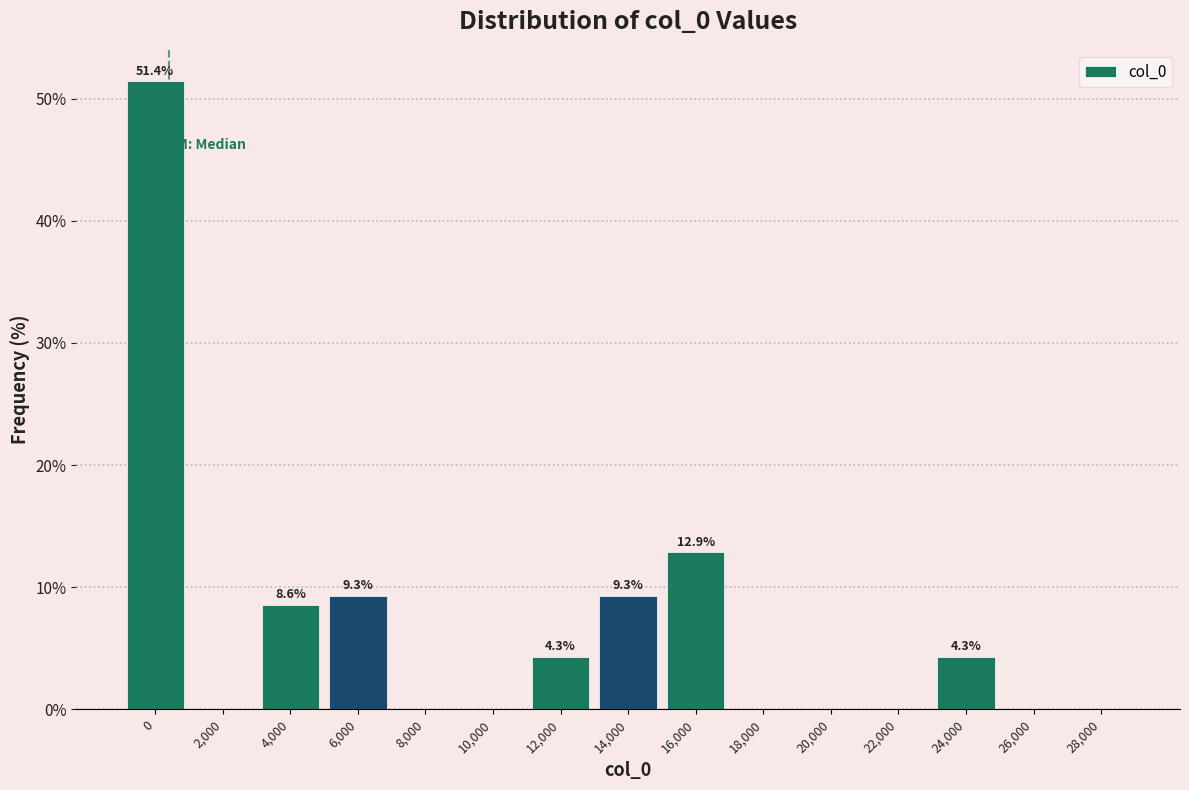

Reading left to right, list all the values displayed in this chart.

0=51.4	2,000=0.0	4,000=8.6	6,000=9.3	8,000=0.0	10,000=0.0	12,000=4.3	14,000=9.3	16,000=12.9	18,000=0.0	20,000=0.0	22,000=0.0	24,000=4.3	26,000=0.0	28,000=0.0